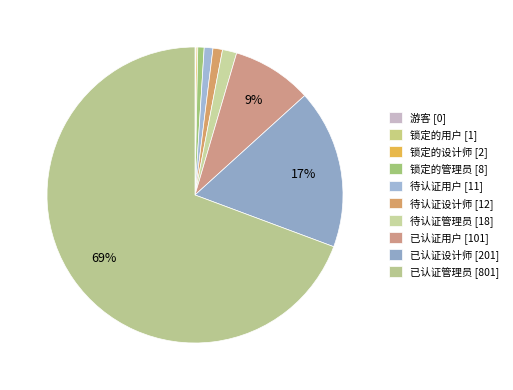

To the nearest percent, what is the average slice percentage?

10%